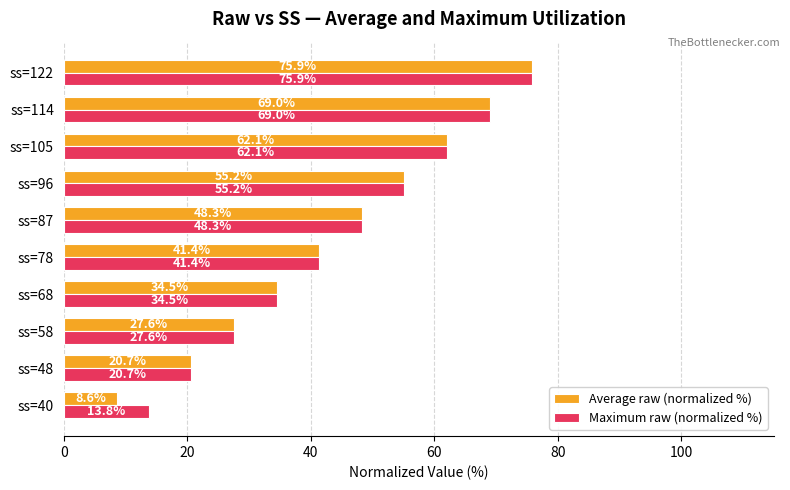

List the series in order of their overall mean, lowest first.

Average raw (normalized %), Maximum raw (normalized %)